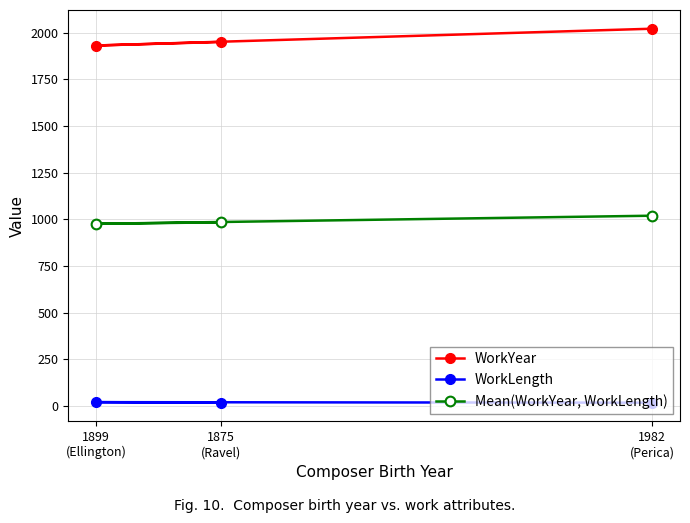

Is this an area chart (filled region under the line)?

No